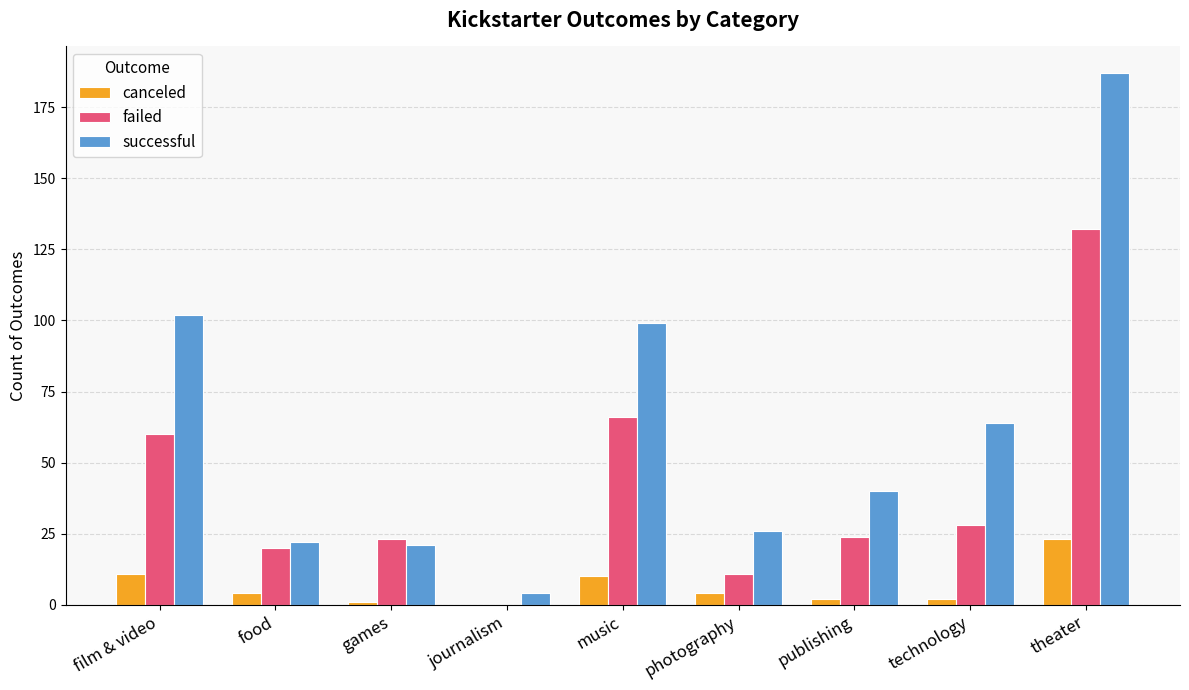

Which category has the highest value across all series?

theater